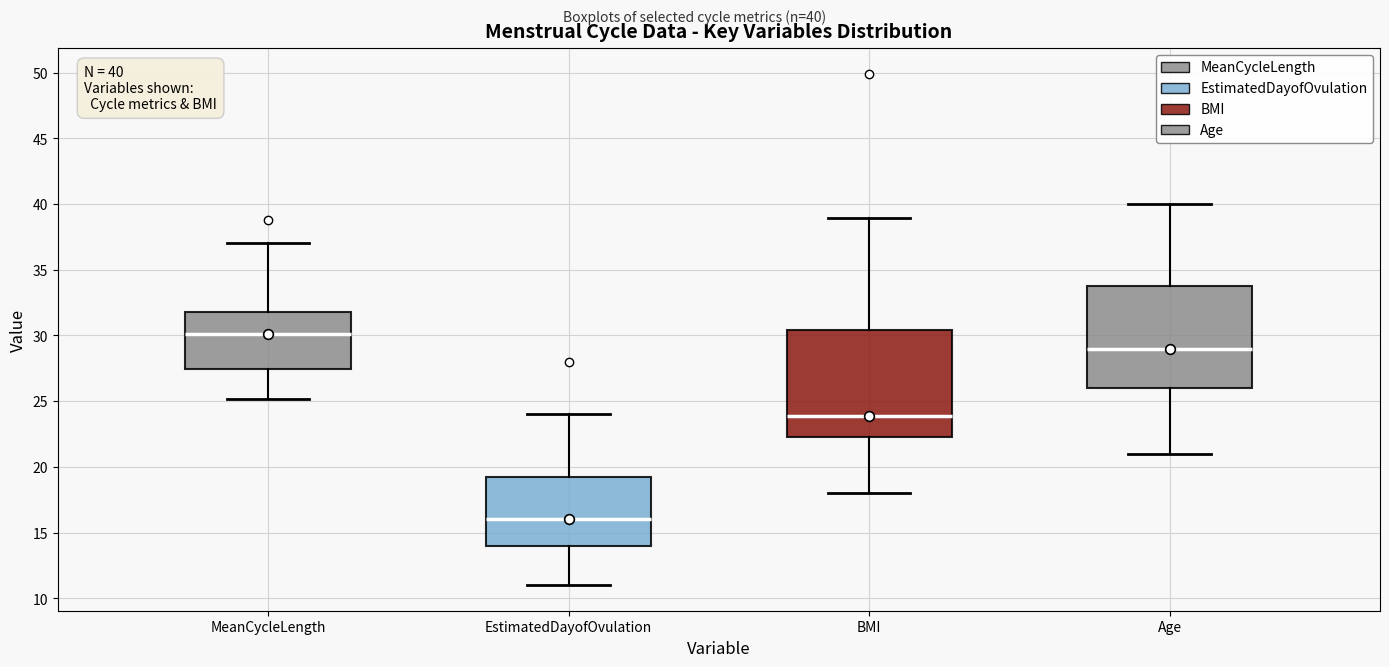

Which box's median line is the highest?

MeanCycleLength